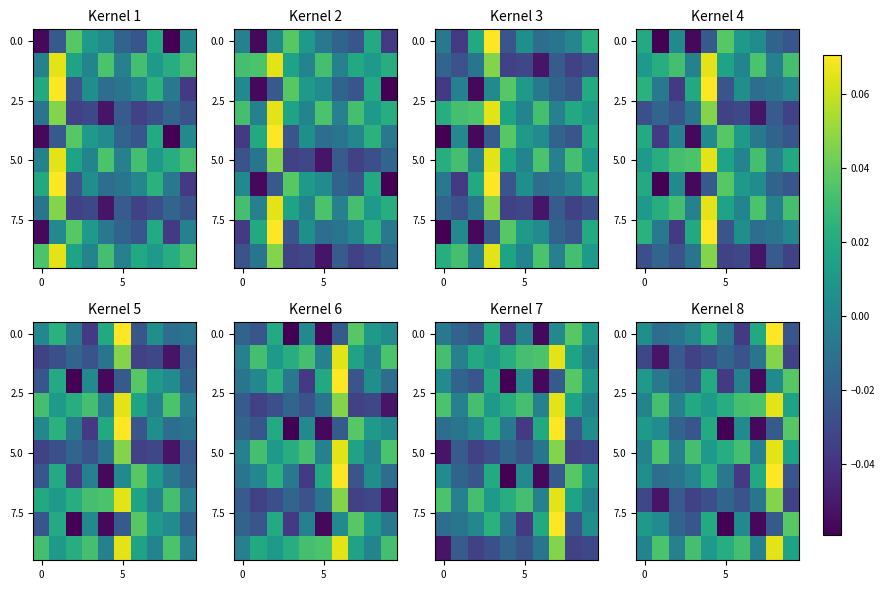

How many negative values does the 5.0 series have?

3